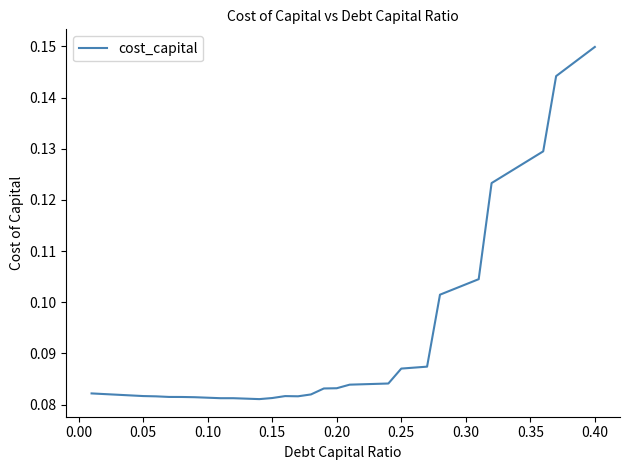

Which category has the highest value across all series?

0.40